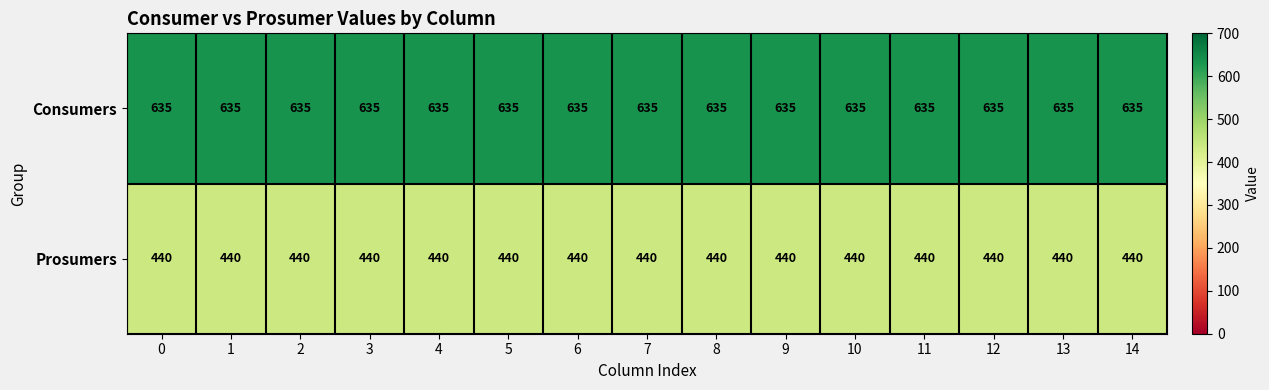

Read the Prosumers value at 14.

440